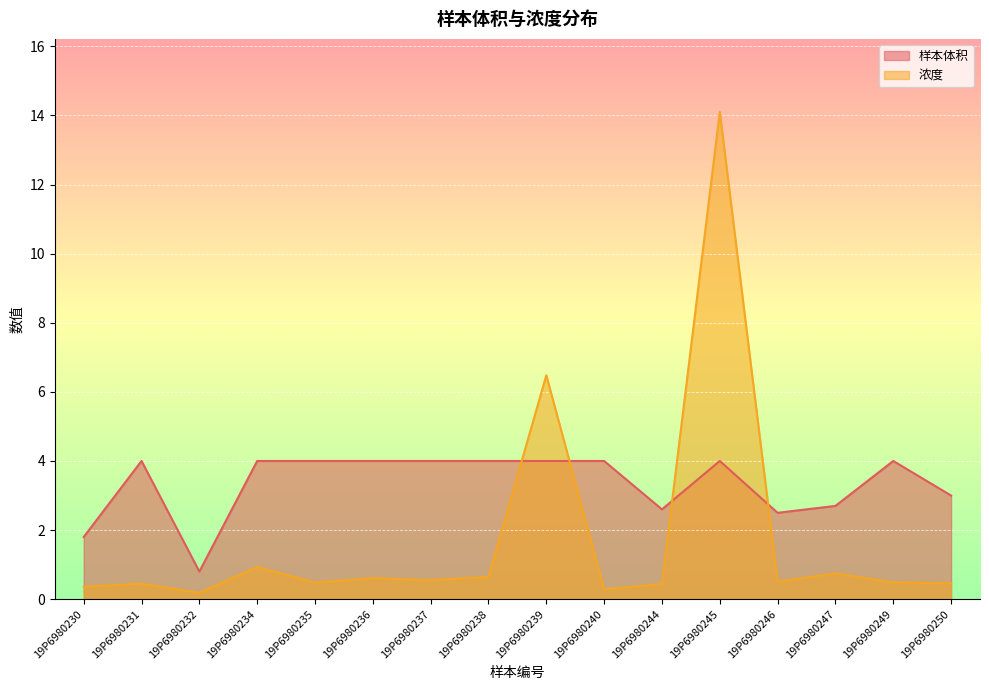

What is the maximum value shown in the chart?

14.1